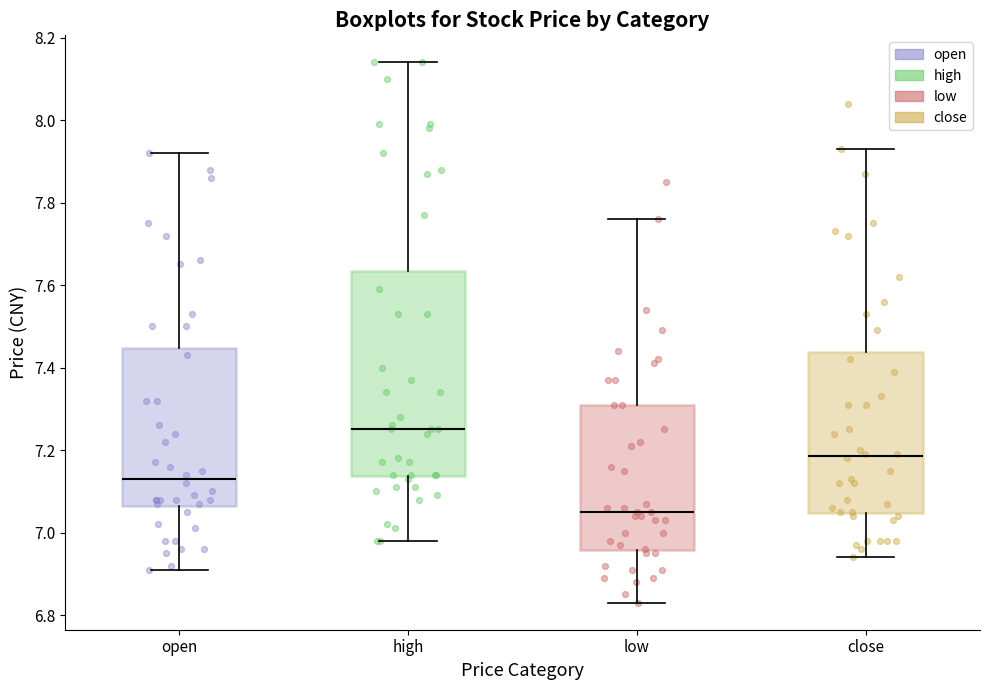

Which box's median line is the highest?

high